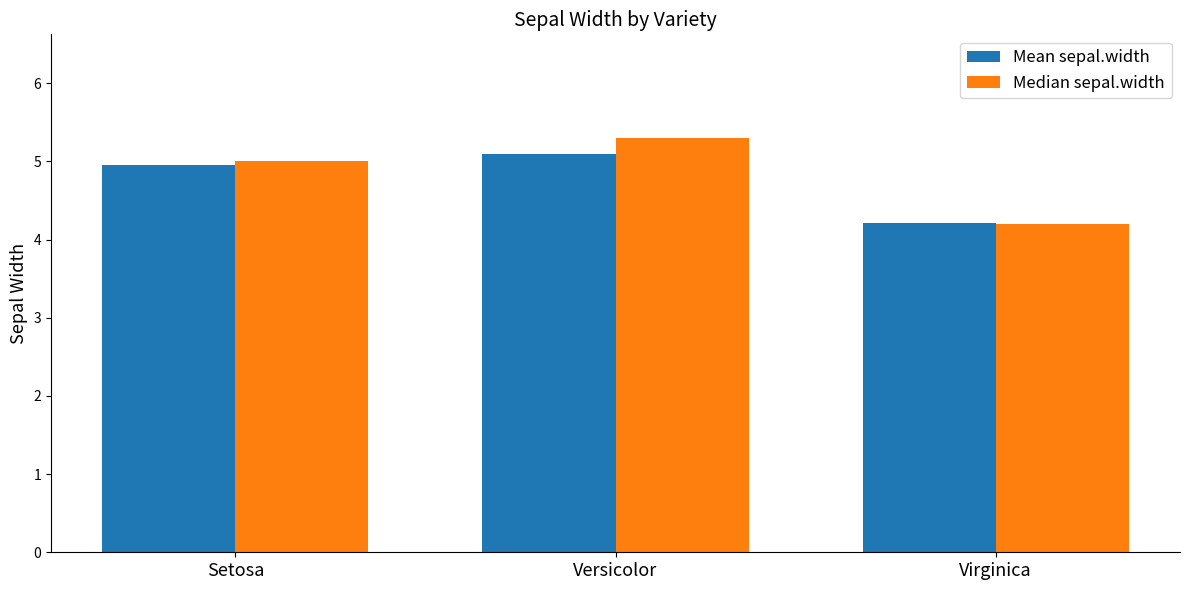

Count the number of categories in the chart.

3